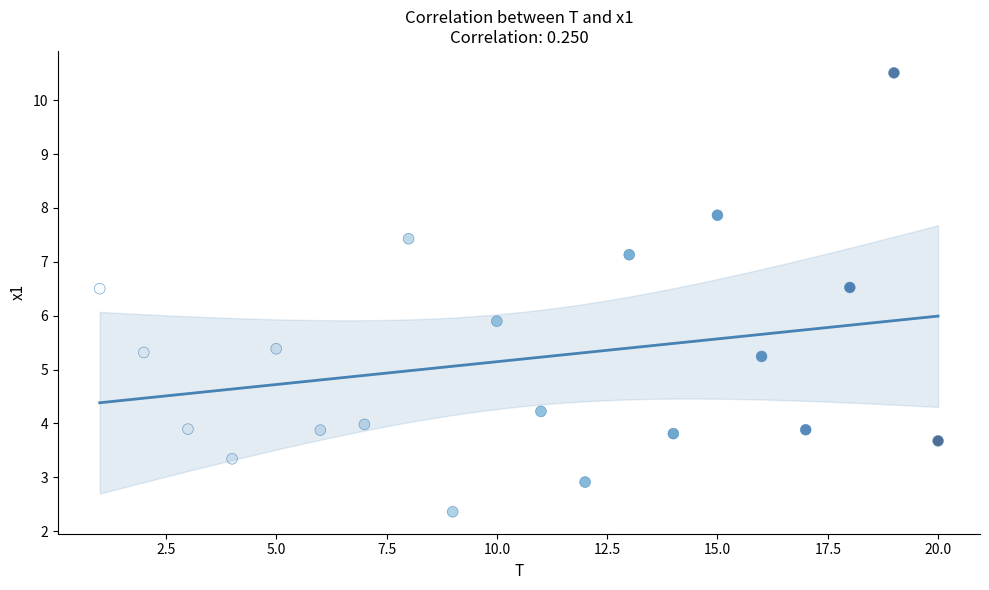

What Y value in the scatter plot is closest to 6?

5.9